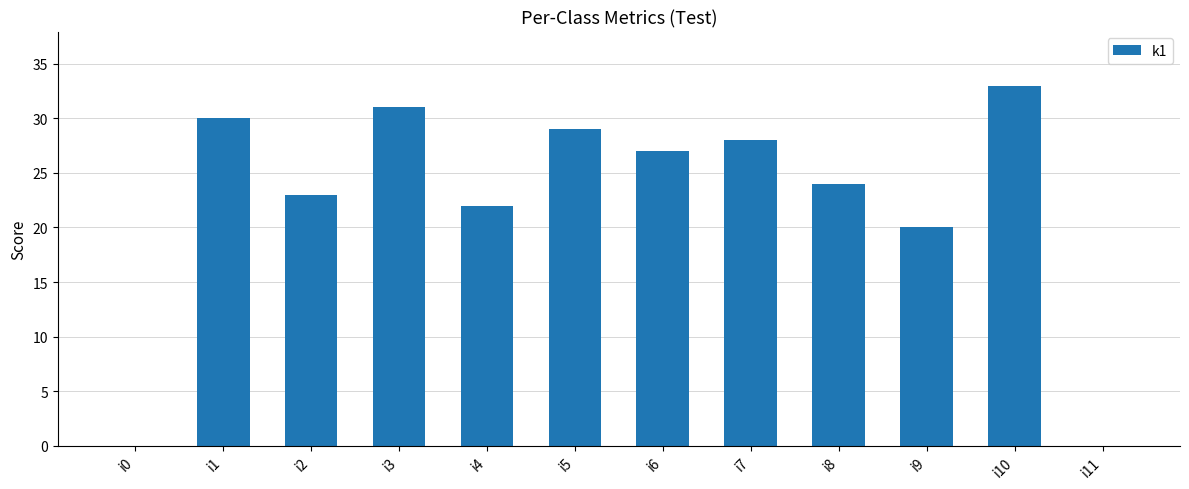

Which category has the highest value across all series?

i10